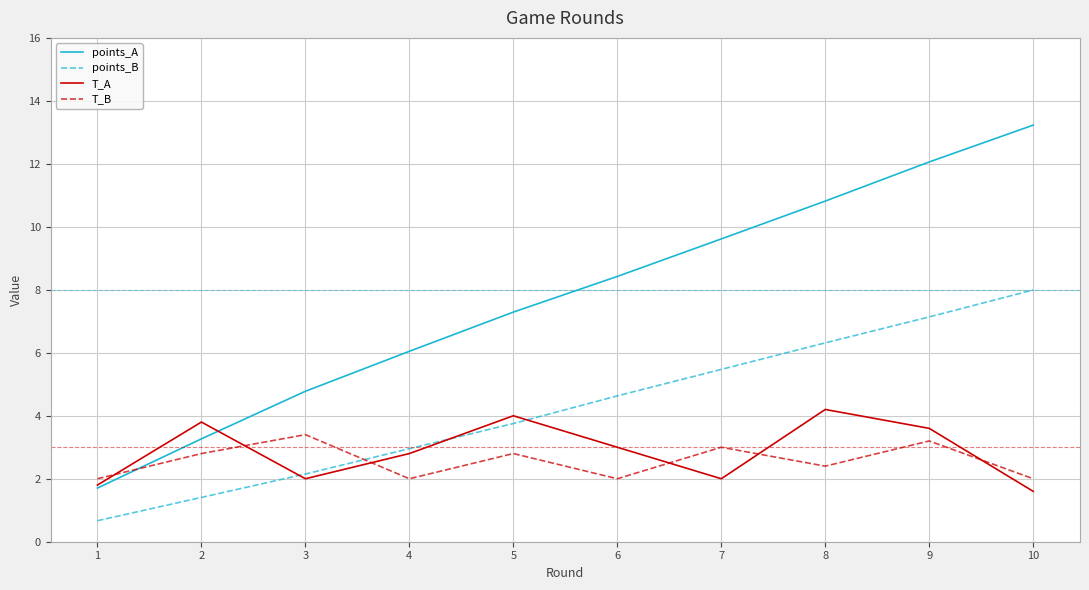

Reading right to left, extract all data points from this chart.

points_A: 13.2	12.1	10.8	9.6	8.4	7.3	6.0	4.8	3.3	1.7
points_B: 8.0	7.1	6.3	5.5	4.6	3.8	3.0	2.2	1.4	0.7
T_A: 1.6	3.6	4.2	2.0	3.0	4.0	2.8	2.0	3.8	1.8
T_B: 2.0	3.2	2.4	3.0	2.0	2.8	2.0	3.4	2.8	2.0